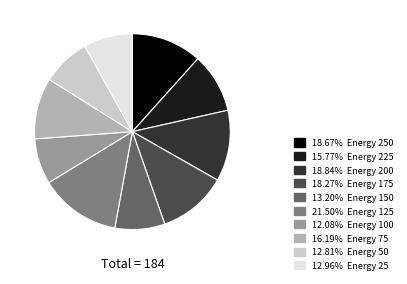

Does any single category account for the majority?

No